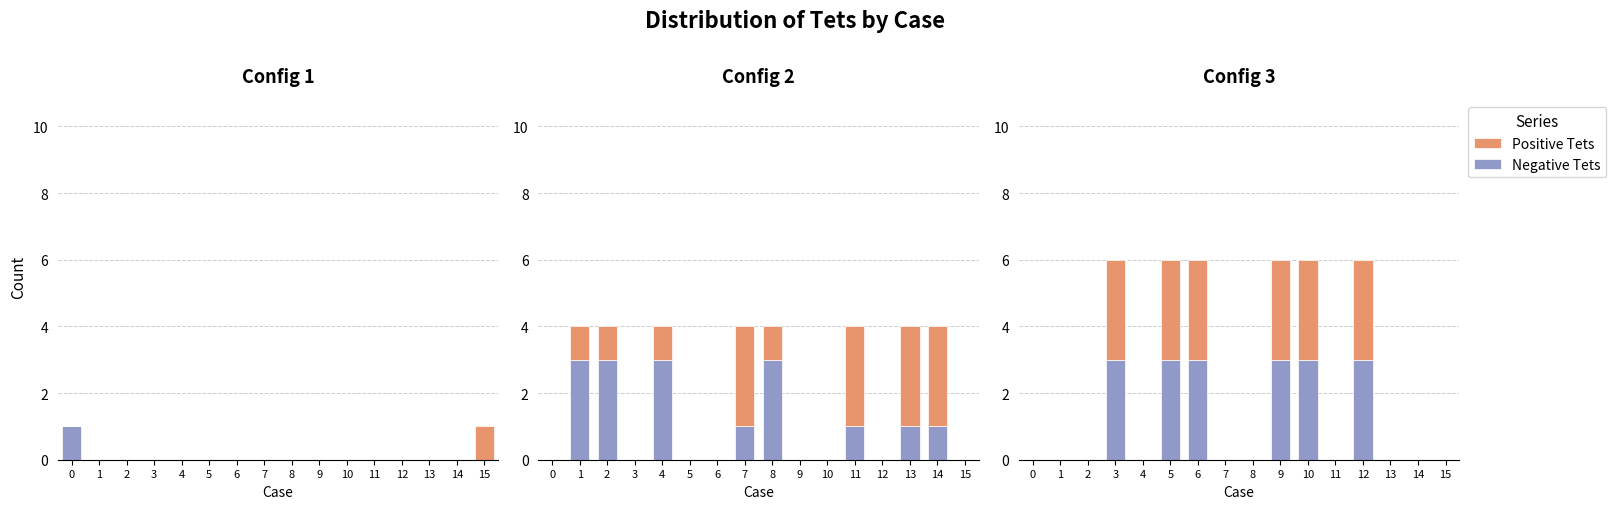

At which label does Total Tets reach its peak?

3